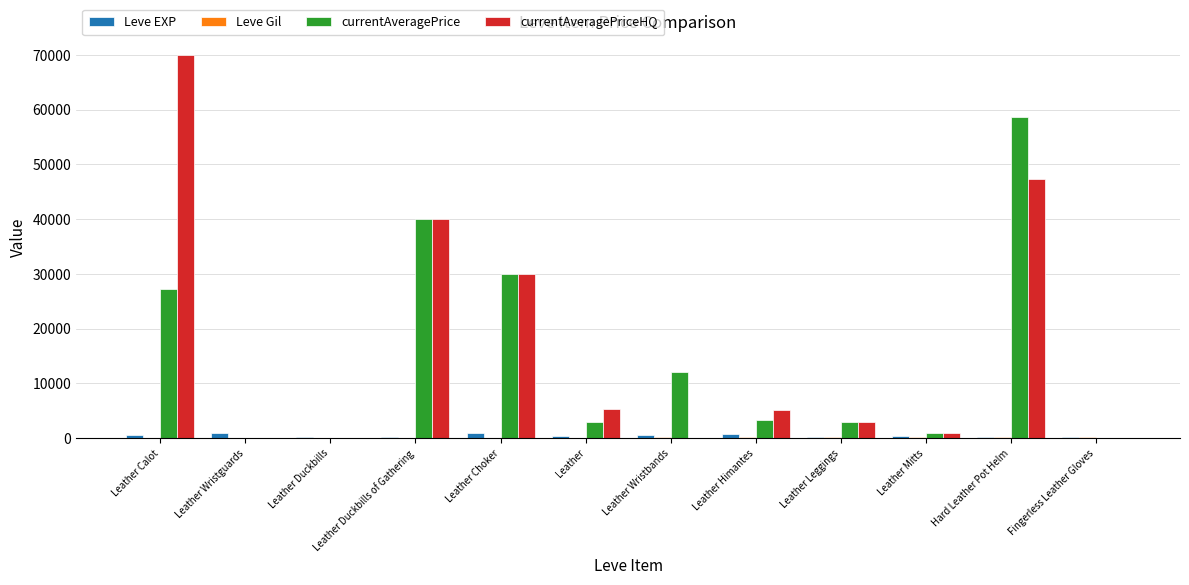

Which series changed the most between Leather and Hard Leather Pot Helm?

currentAveragePrice